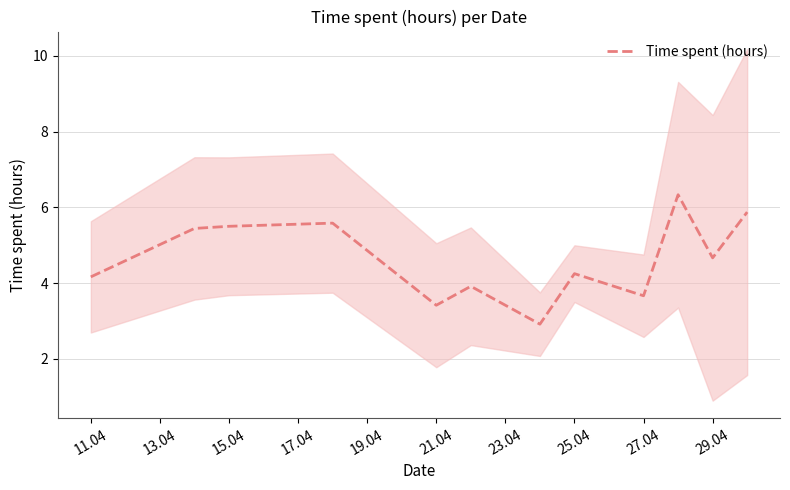

The Time spent (hours) series shows 5.5 at 15.04. True or false?

True